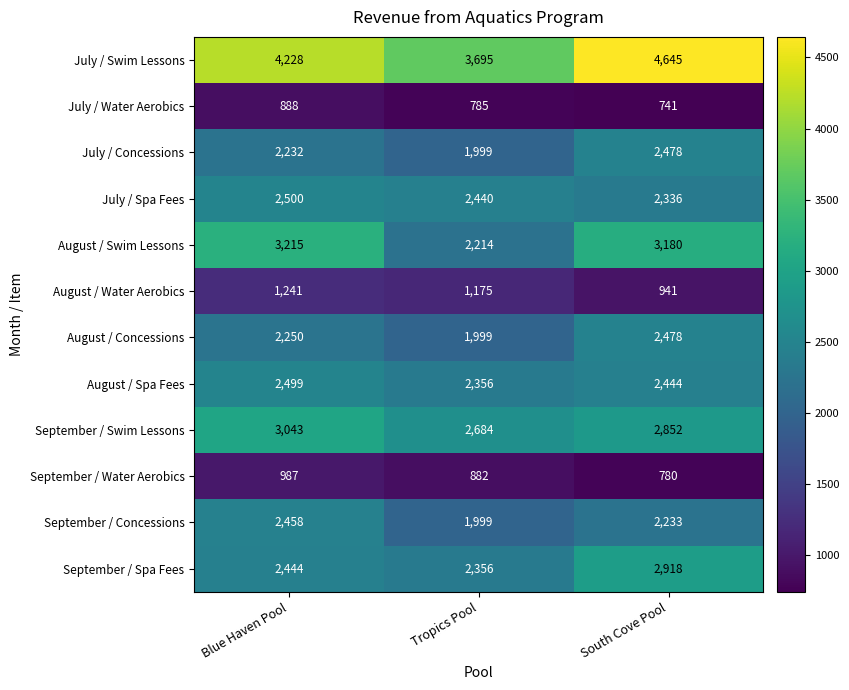

Which category has the lowest value in the July / Spa Fees series?

South Cove Pool